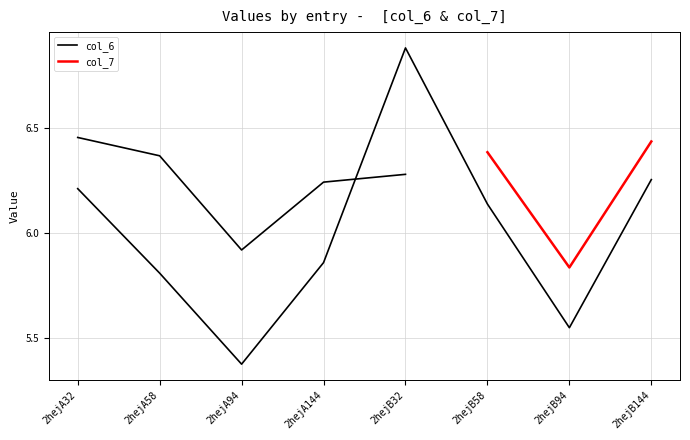

At which category does the data reach its first local valley?

2hejA94